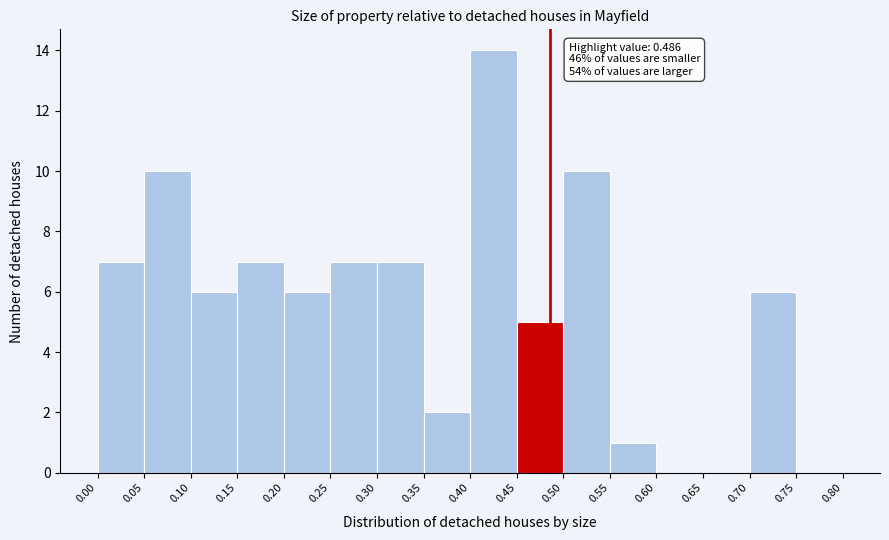

Over which range of the x-axis is the bar tallest?

0.40 to 0.45